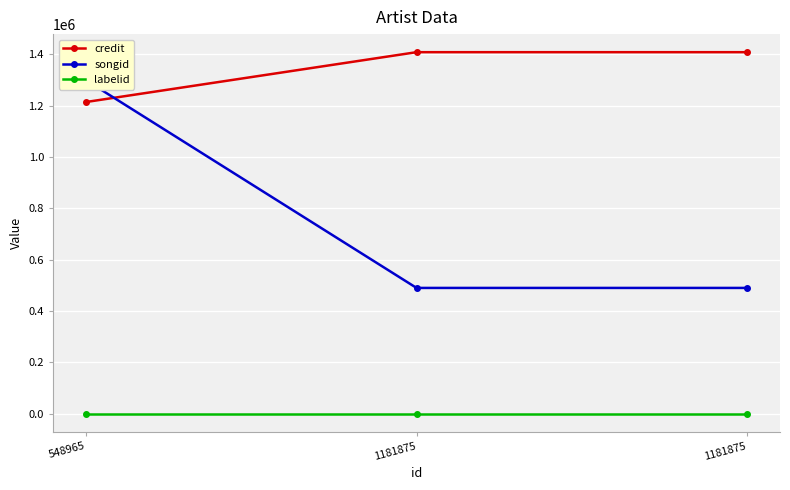

List the series in order of their peak value, lowest first.

labelid, songid, credit